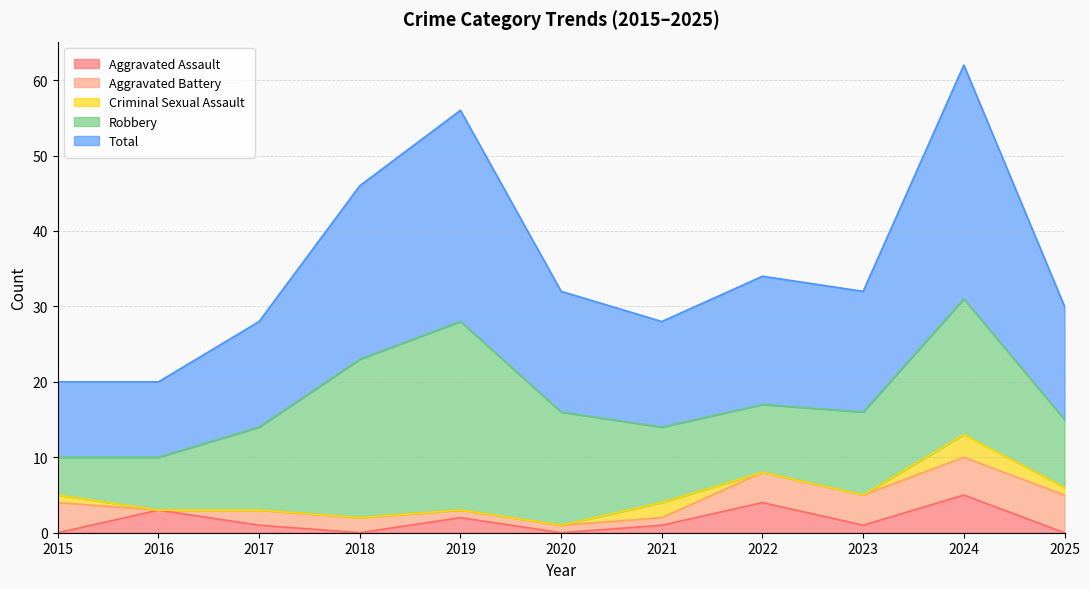

What is the greatest value displayed?

31